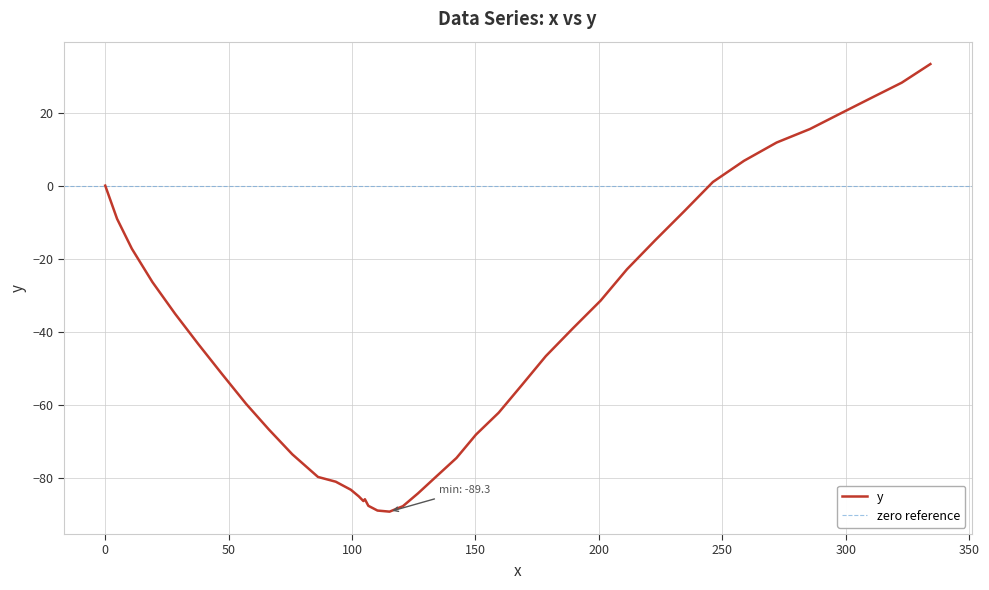

What is the maximum value shown in the chart?

33.3